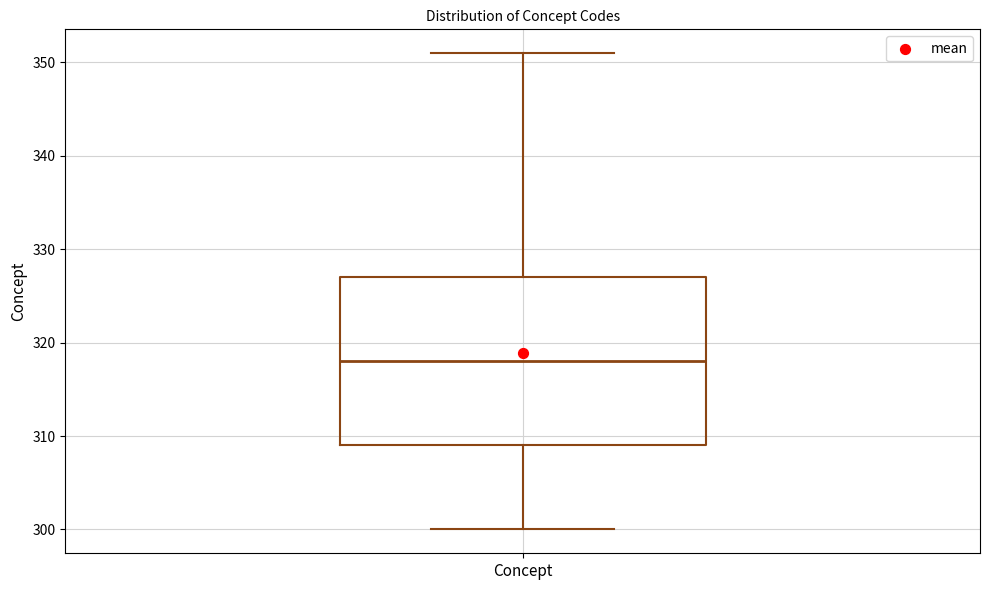

Transcribe this box plot: give where the median line is, the range the box spans, and where the two whiskers end, as read against the y-axis. The values are not printed on the chart, so give them approximately, as read against the axis.

median 318, box 309 to 327, whiskers 300 to 351